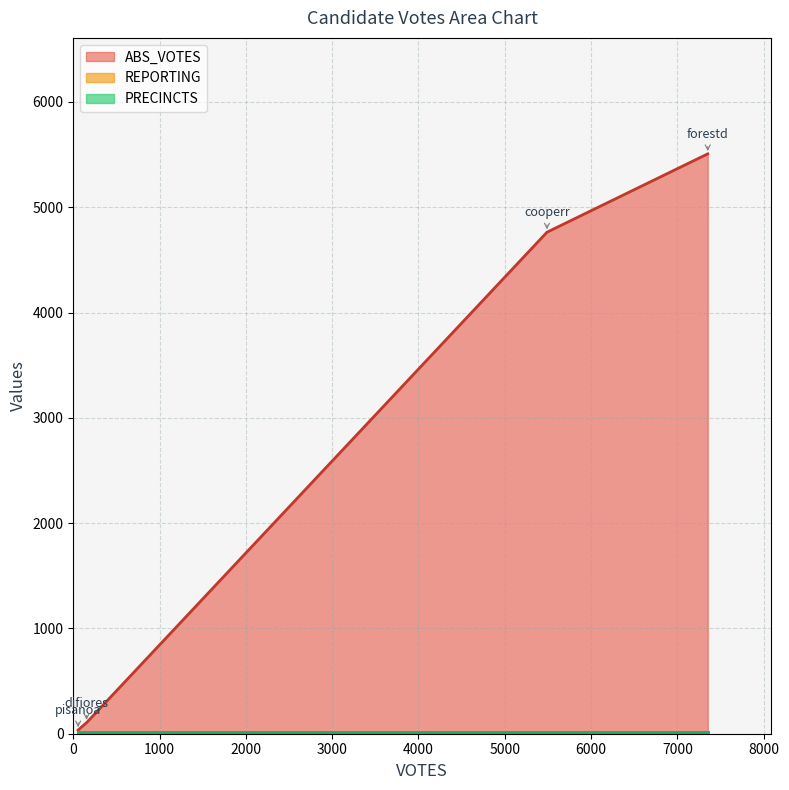

What is the smallest value displayed?

12